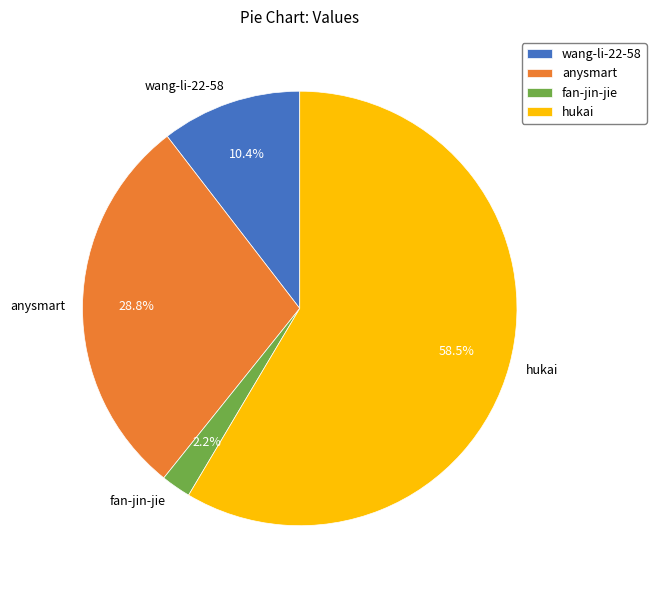

How many segments does this pie chart have?

4